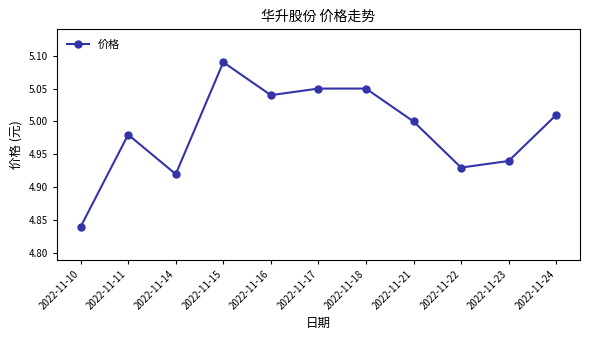

Which category has the lowest value across all series?

2022-11-10